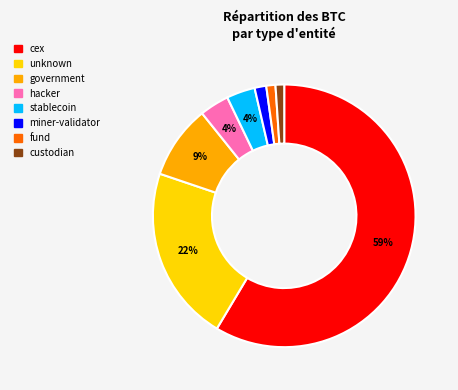

To the nearest percent, what is the average slice percentage?

12%